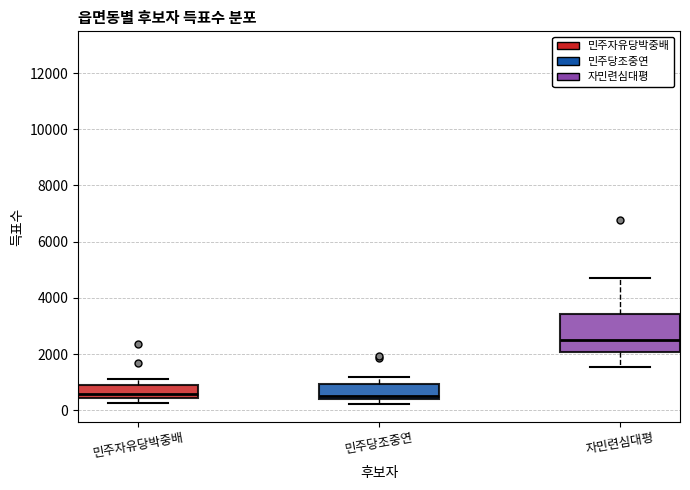

Reading left to right, transcribe this box plot: for each box, give where its median line is, the range the box spans, and where its two whiskers end, as read against the y-axis. The values are not printed on the chart, so give them approximately, as read against the axis.

민주자유당박중배: median 600, box 400 to 1000, whiskers 200 to 1200
민주당조중연: median 400 (just above the box's lower edge), box 400 to 1000, whiskers 200 to 1200
자민련심대평: median 2400, box 2000 to 3400, whiskers 1600 to 4600